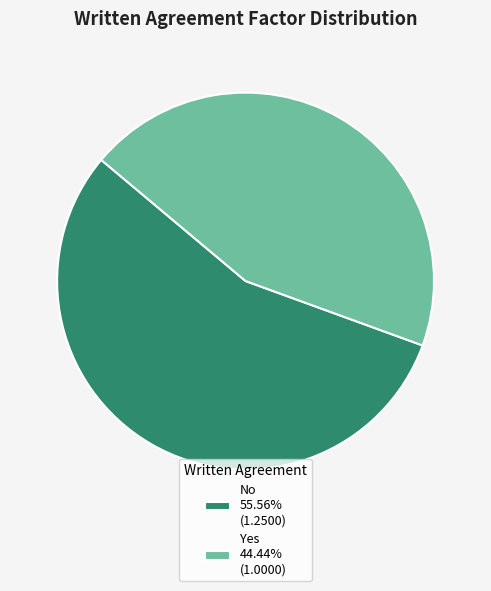

True or false: Yes accounts for 36% of the total.

False